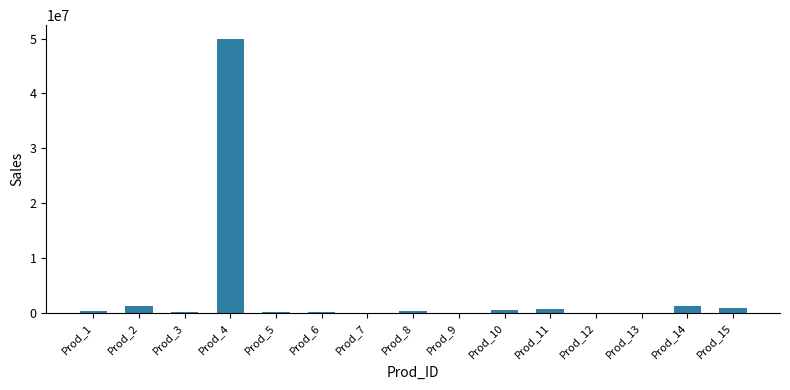

Does the chart contain stacked bars?

No